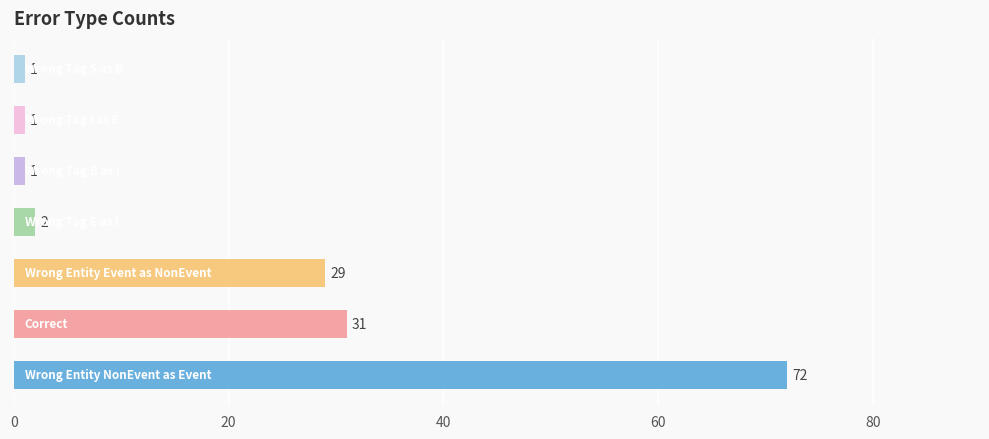

What is the average value?

20